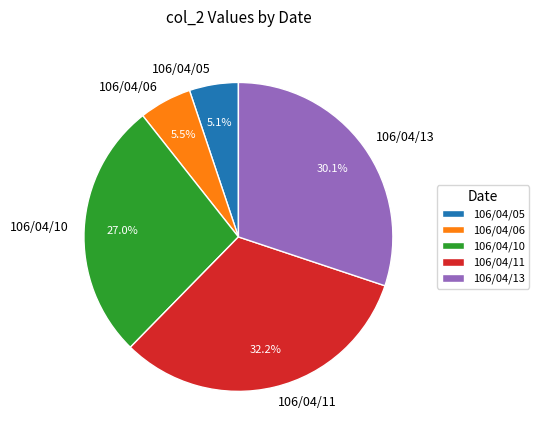

Is there any slice that represents more than half of the pie?

No